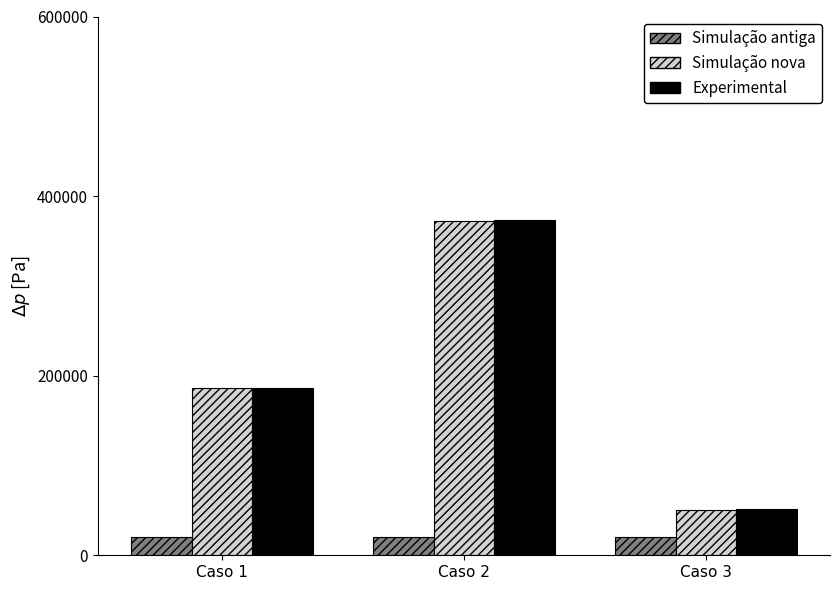

What is the greatest value displayed?

373365